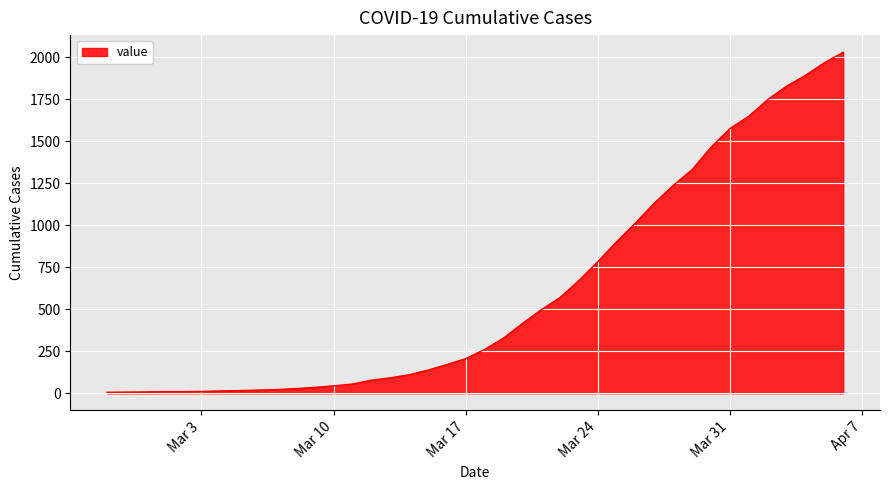

What is the difference between the maximum and minimum values?

2023